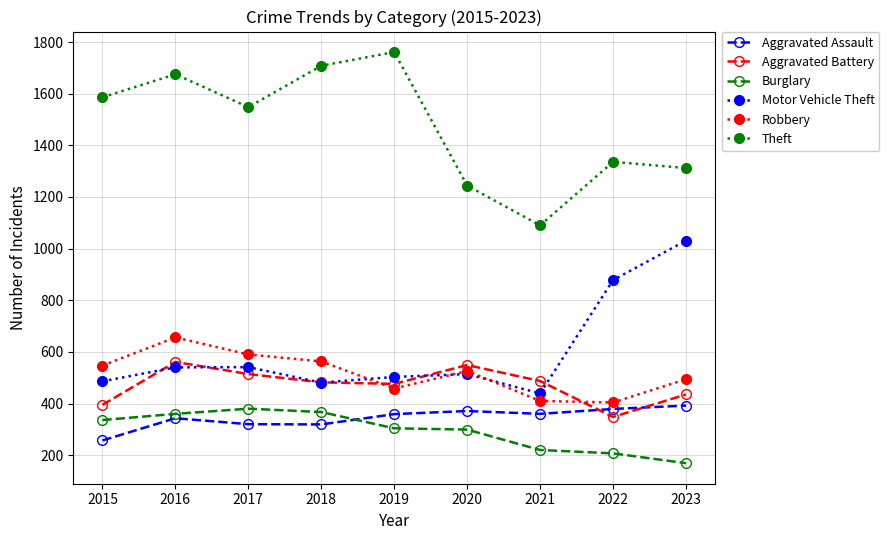

Is the value of Theft at 2021 greater than the value of Aggravated Assault at 2020?

Yes